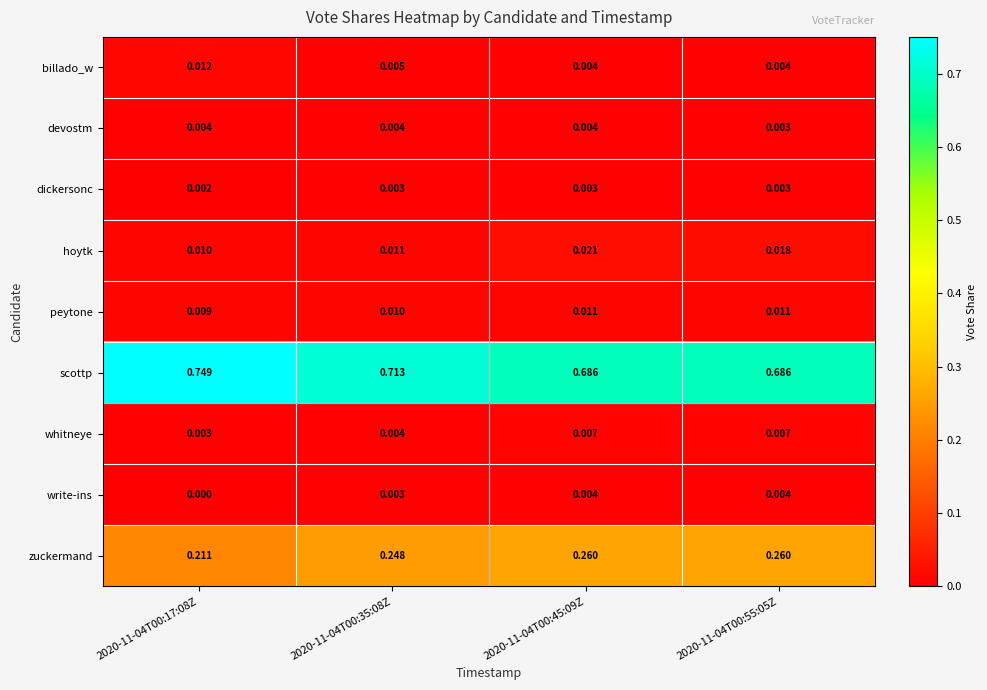

What is the total value across all series at 2020-11-04T00:17:08Z?

1.0